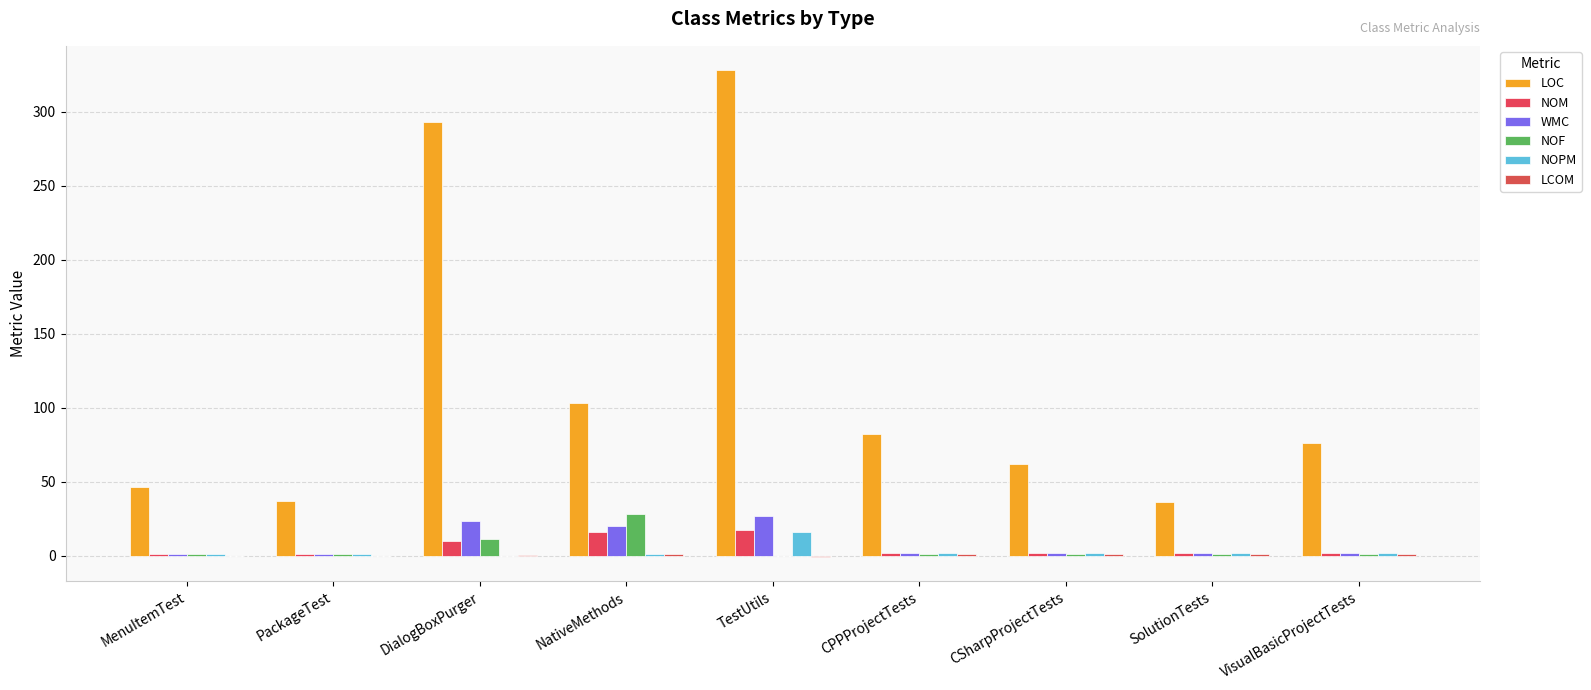

What is the label of the 9th bar from the right?

MenuItemTest